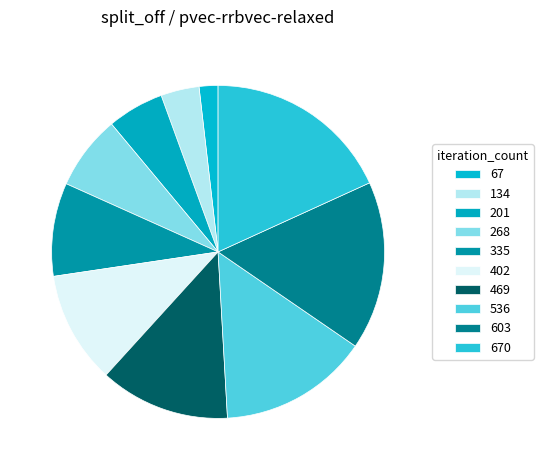

What is the smallest slice in the pie chart?

67